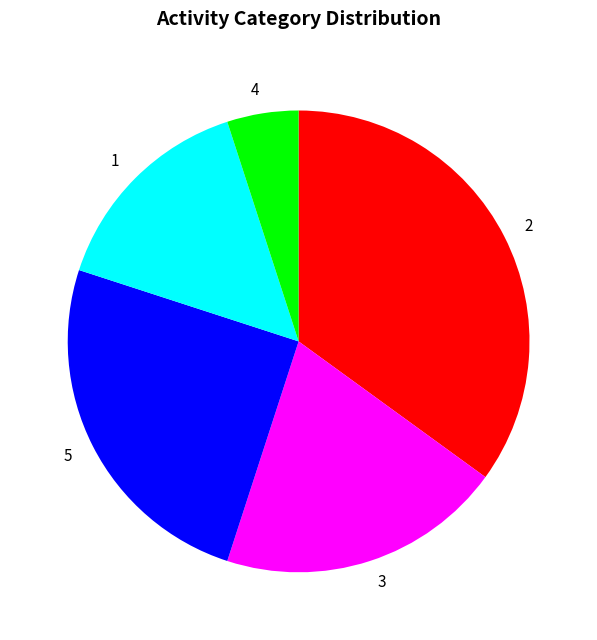

Do 1 and 5 together represent more than half of the pie?

No